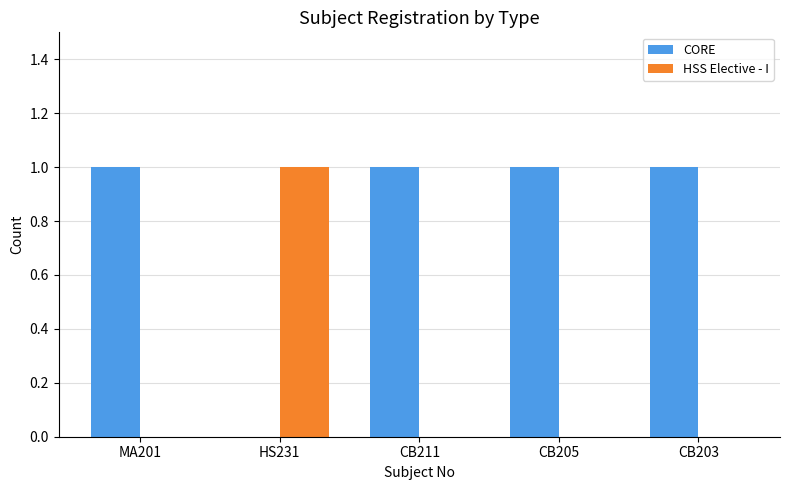

Reading left to right, extract all data points from this chart.

CORE: 1	0	1	1	1
HSS Elective - I: 0	1	0	0	0